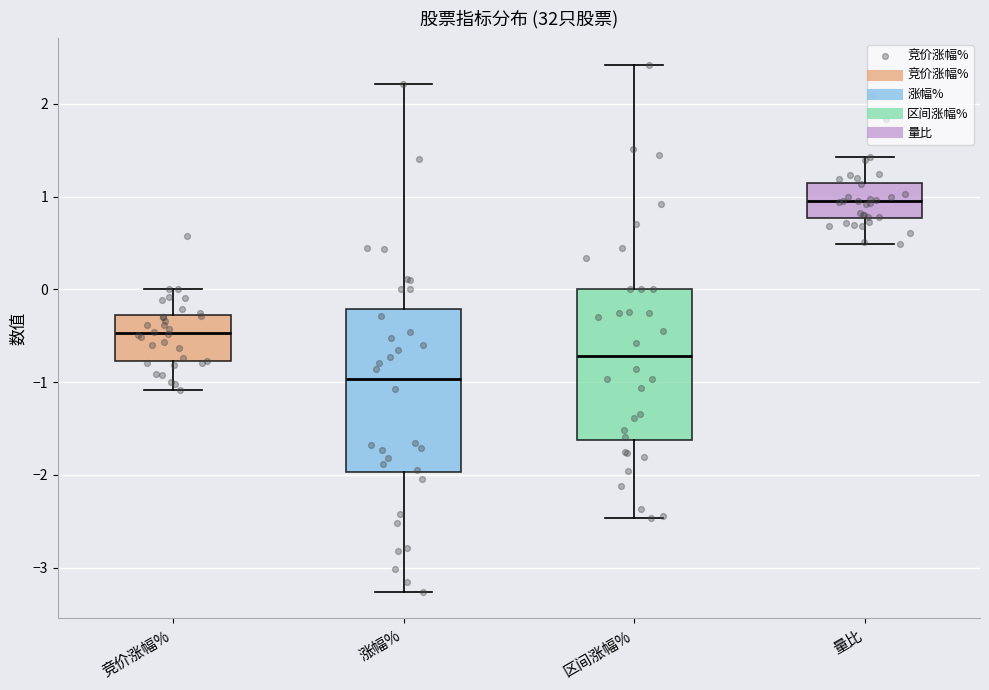

Which box's median line is the lowest?

涨幅%